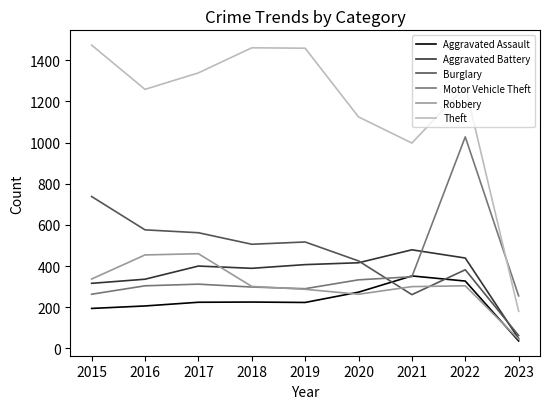

What is the approximate value of Theft at 2016?

1259